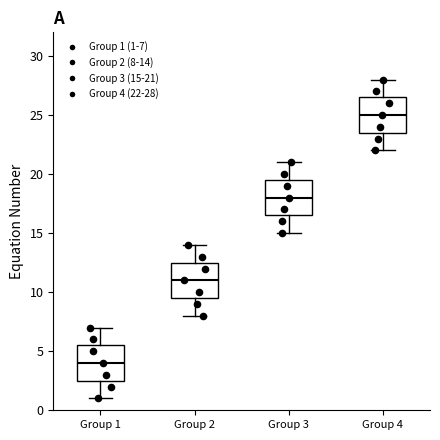

Reading left to right, transcribe this box plot: for each box, give where its median line is, the range the box spans, and where its two whiskers end, as read against the y-axis. The values are not printed on the chart, so give them approximately, as read against the axis.

Group 1: median 4.0, box 2.5 to 5.5, whiskers 1.0 to 7.0
Group 2: median 11.0, box 9.5 to 12.5, whiskers 8.0 to 14.0
Group 3: median 18.0, box 16.5 to 19.5, whiskers 15.0 to 21.0
Group 4: median 25.0, box 23.5 to 26.5, whiskers 22.0 to 28.0